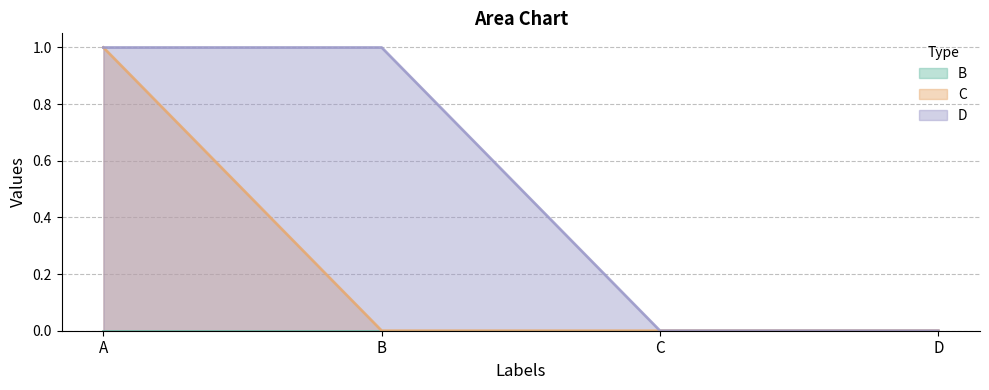

Which series has the widest spread of values?

C